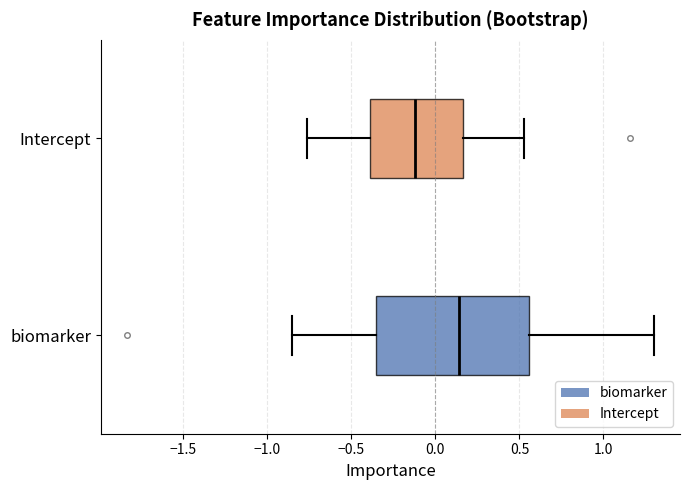

Which box is the widest, from its left edge to its right edge?

biomarker